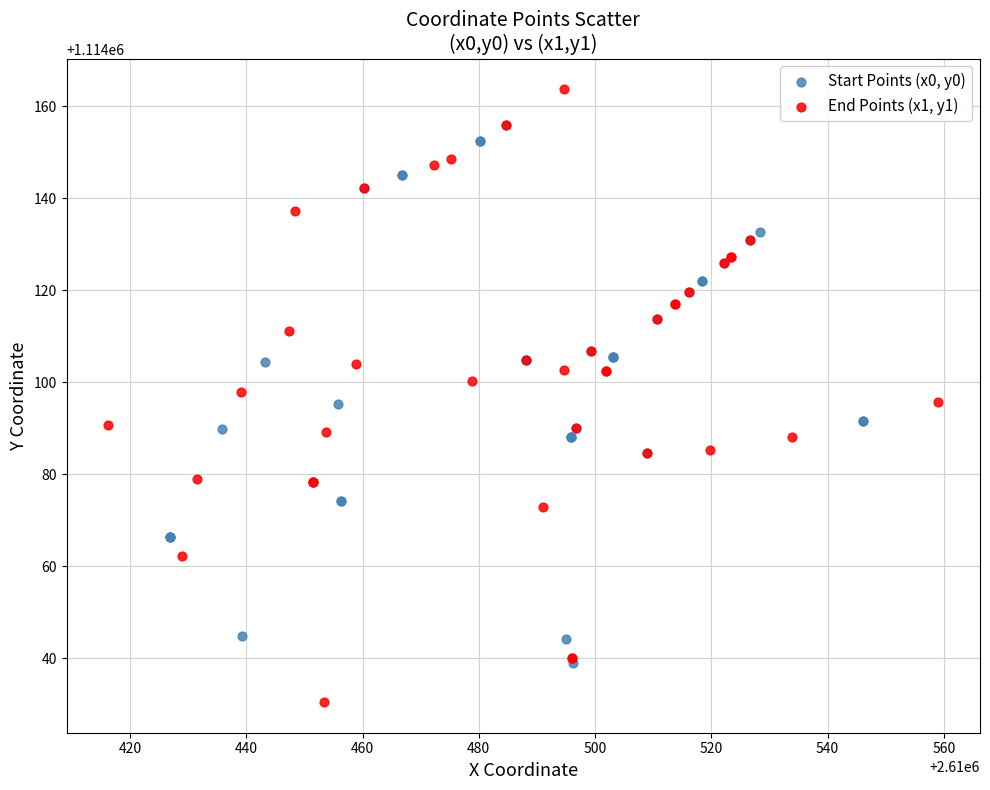

Which series has the widest spread of Y values?

End Points (x1, y1)